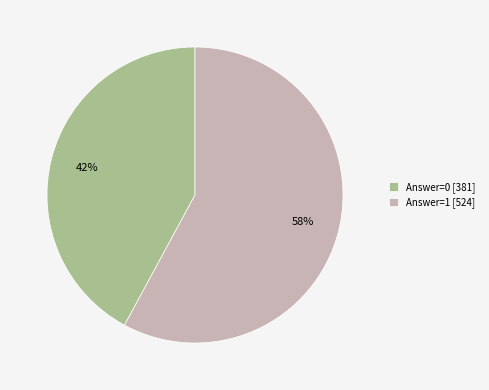

Rank the categories by value from lowest to highest.

Answer=0 [381], Answer=1 [524]